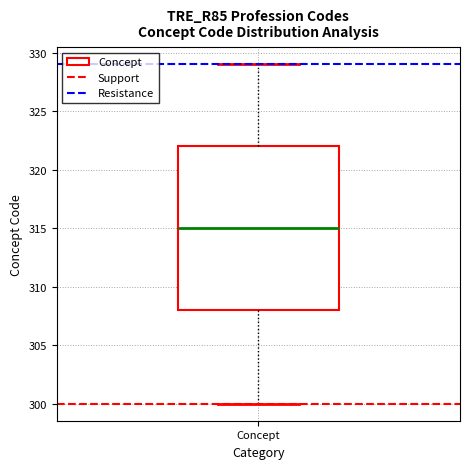

Where does the lower whisker of the box for Concept end on the y-axis? The values are not printed on the chart, so give them approximately, as read against the axis.

300